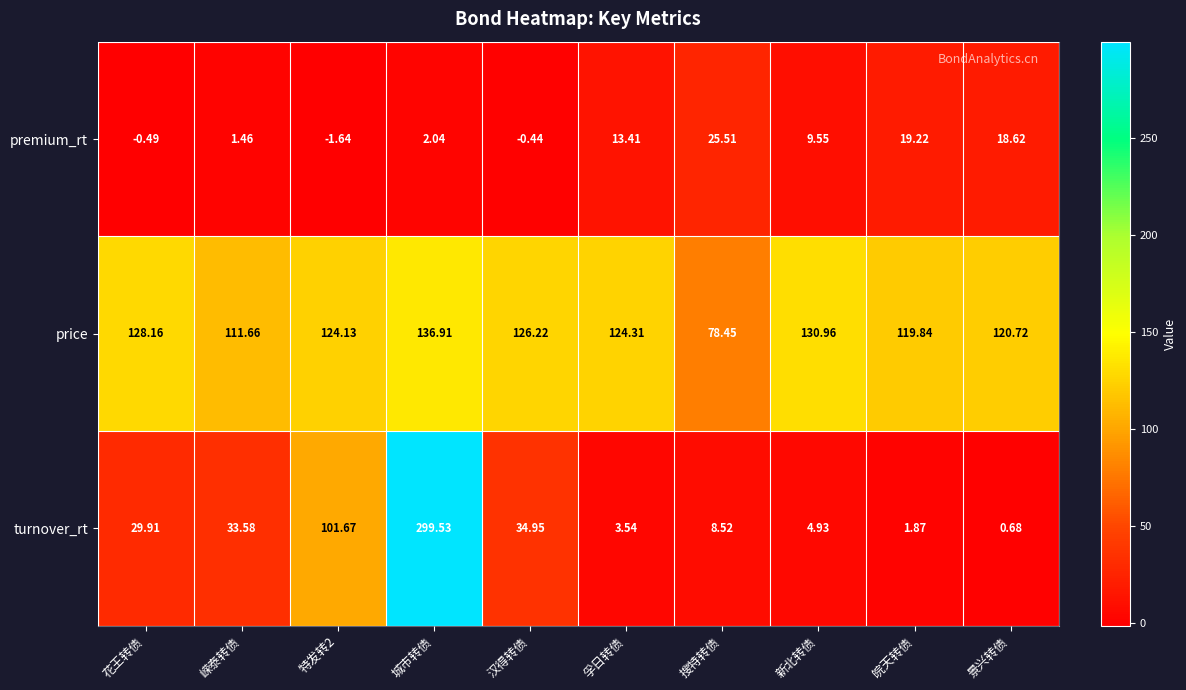

Is the value of price at 特发转2 greater than the value of premium_rt at 特发转2?

Yes